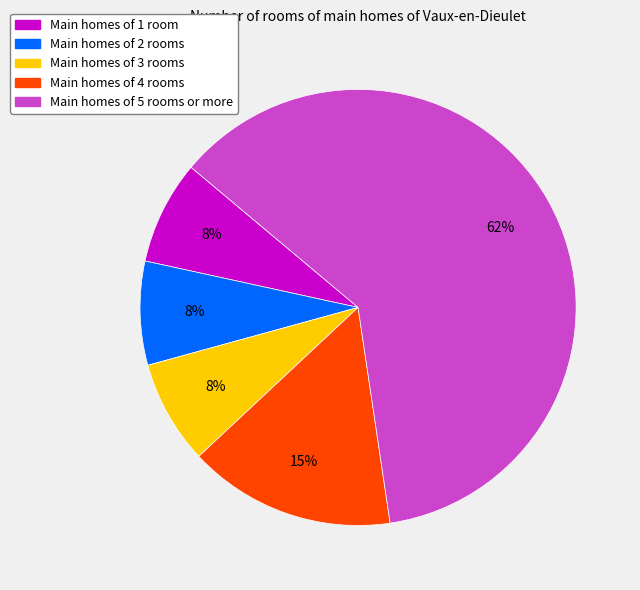

True or false: Main homes of 4 rooms accounts for 29% of the total.

False